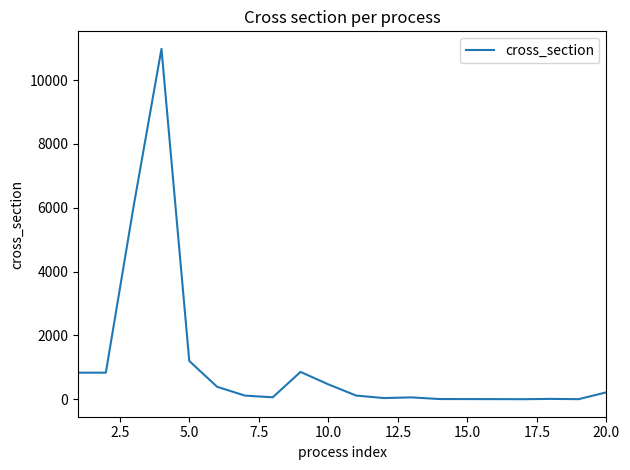

What is the maximum value shown in the chart?

10979.9